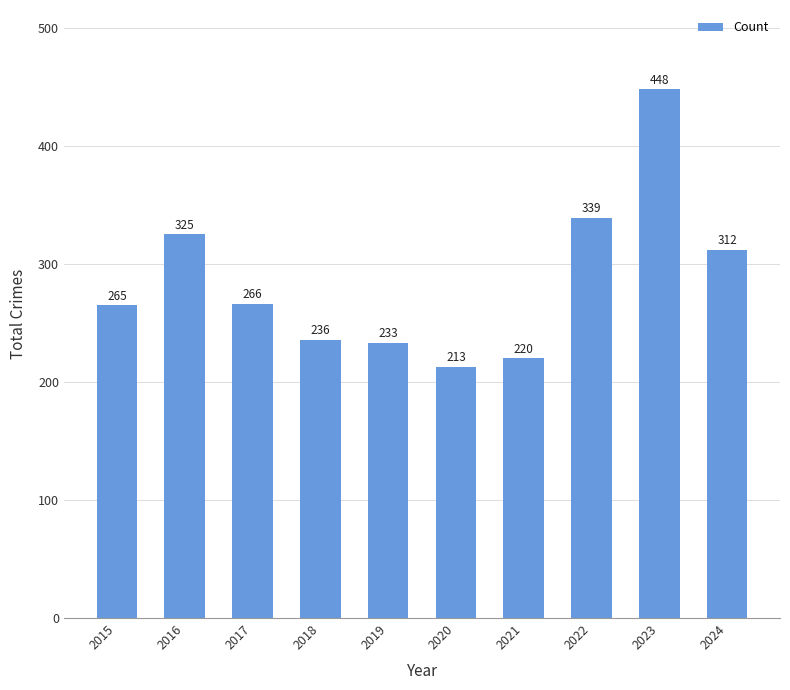

Between 2021 and 2024, which is larger?

2024